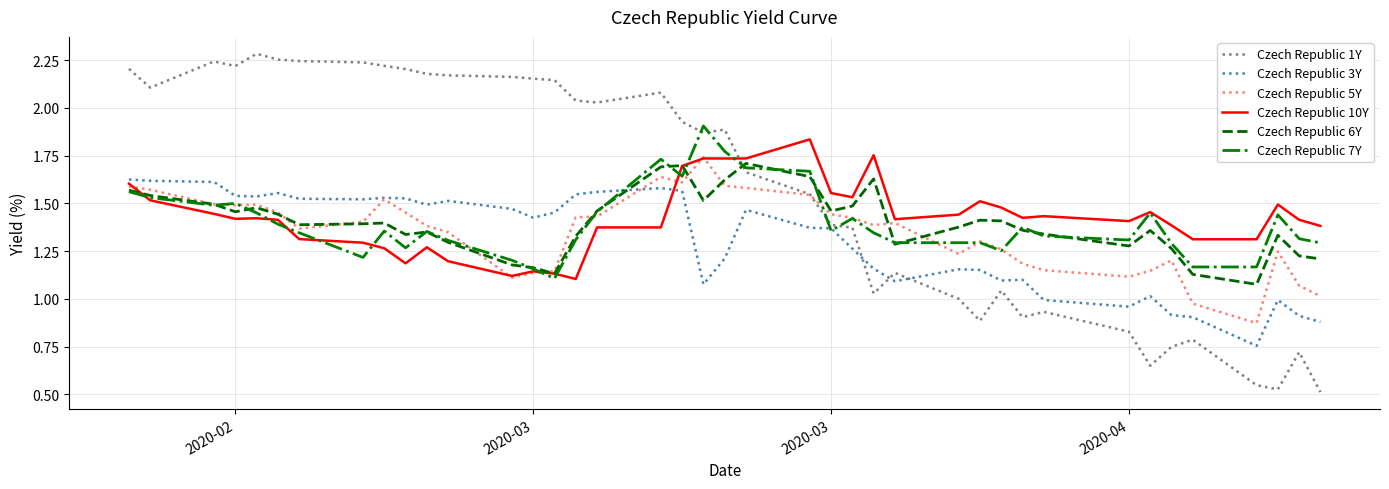

How many categories are shown in the chart?

40